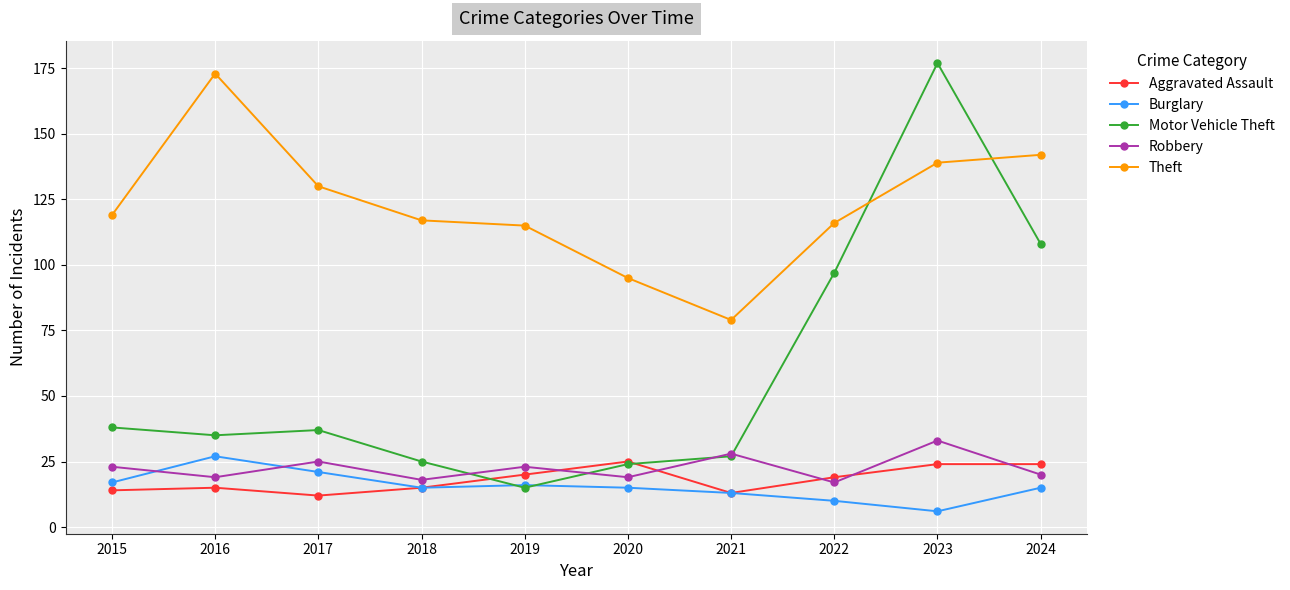

The value of Theft at 2018 is 117. True or false?

True